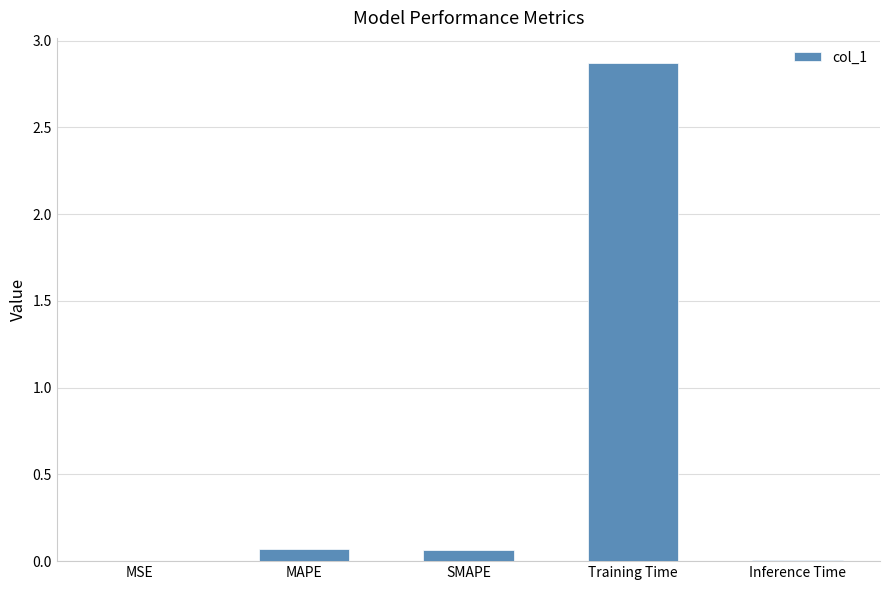

True or false: the data shows 1.6 at Training Time.

False